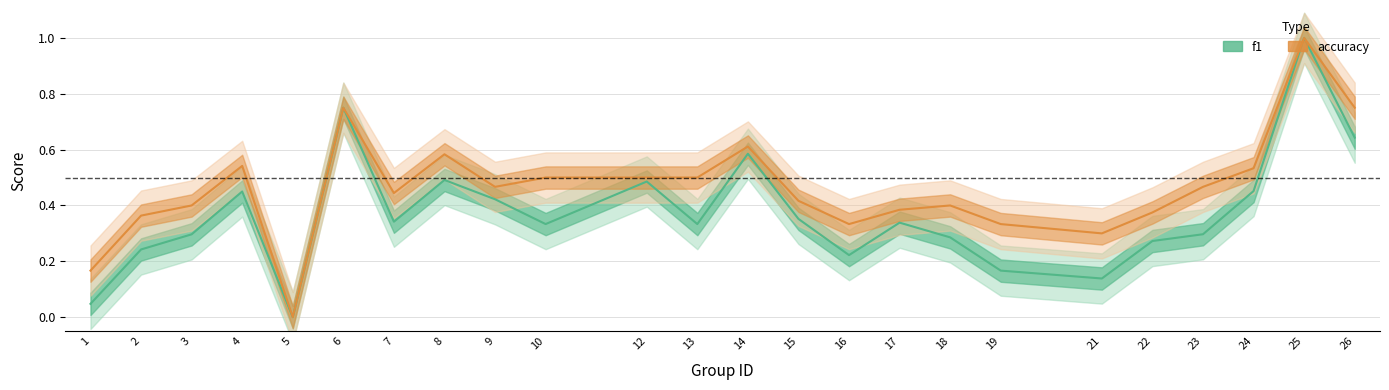

How many lines are shown in the chart?

2